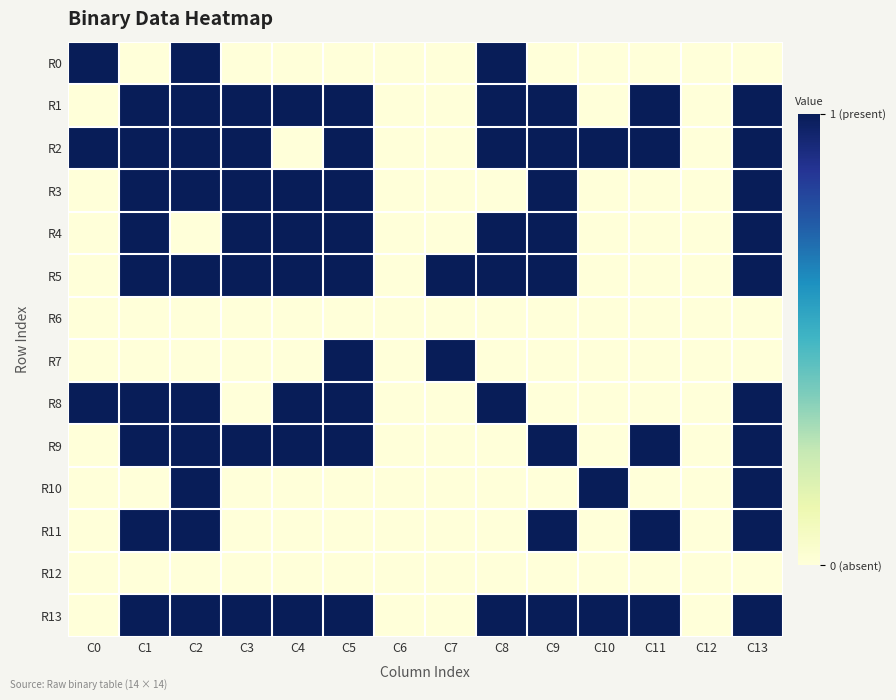

What is the total value across all series at C1?

9